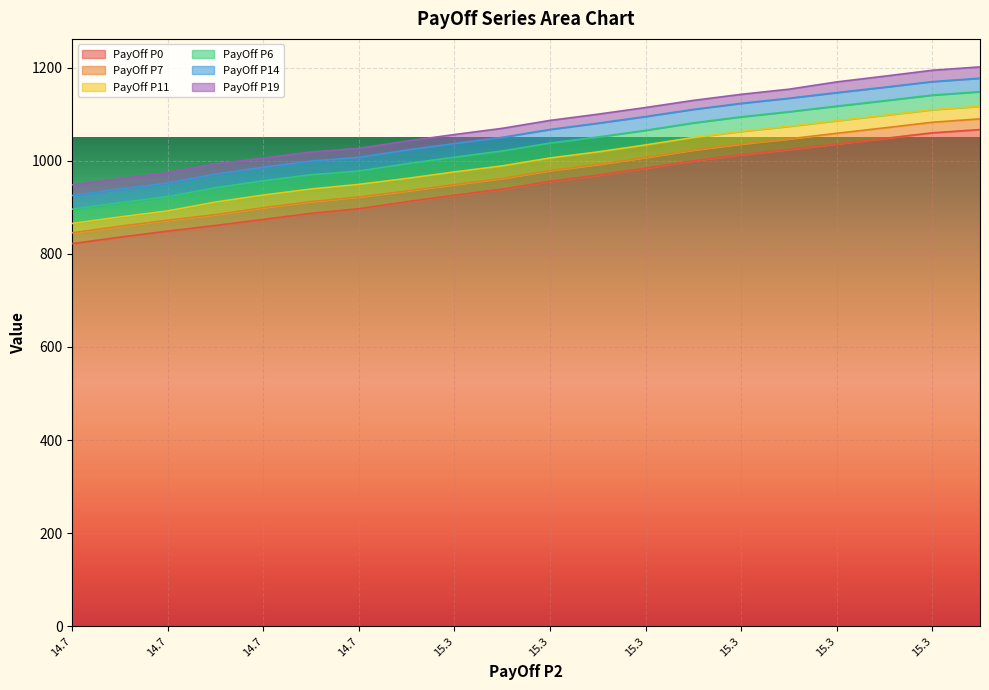

Reading right to left, list all the values displayed in this chart.

PayOff P0: 1067.0	1060.0	1048.0	1036.0	1024.0	1013.0	1000.0	984.0	969.0	956.0	939.0	926.0	912.0	897.0	887.0	874.0	861.0	849.0	836.0	822.0
PayOff P7: 23.0	22.7	22.7	23.0	23.0	23.0	23.0	23.0	23.0	23.0	23.0	23.0	23.0	25.3	25.3	25.3	23.3	23.3	23.3	23.3
PayOff P11: 27.0	27.0	27.0	27.0	27.0	27.0	27.0	27.0	27.0	27.0	27.0	27.0	27.0	27.0	27.0	27.0	27.0	20.0	20.0	20.0
PayOff P6: 31.3	31.3	31.3	31.3	31.3	31.3	31.3	31.3	32.0	32.0	32.0	31.7	31.7	28.7	30.7	30.7	30.7	30.7	30.7	30.7
PayOff P14: 29.0	29.0	29.0	29.0	29.0	29.0	29.0	29.7	29.7	29.3	29.3	29.3	29.3	29.3	29.3	29.3	29.3	29.3	29.3	29.3
PayOff P19: 24.3	24.3	23.7	23.0	19.3	19.3	19.3	19.3	19.3	19.3	19.3	19.3	19.3	19.3	19.3	19.3	22.0	22.0	22.0	23.0